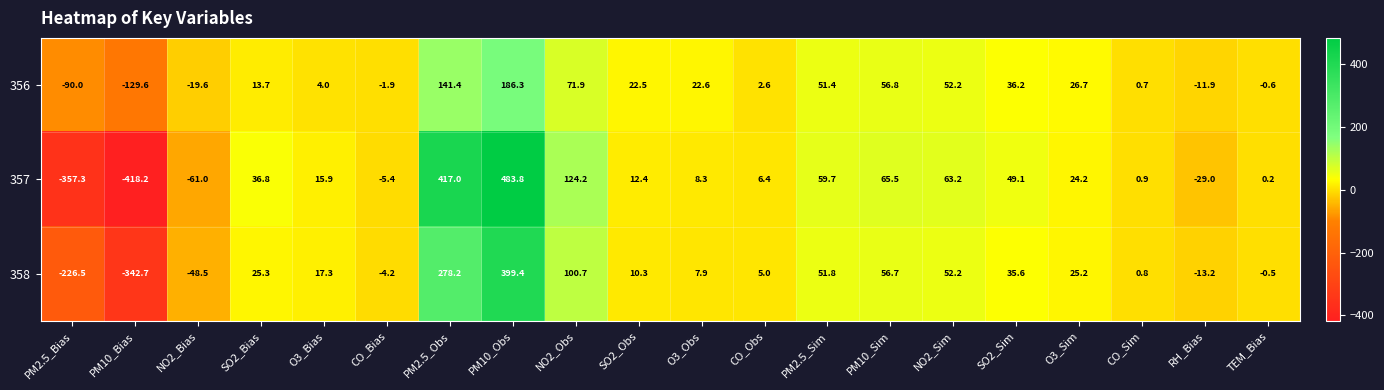

At which category is the sum across all series the highest?

PM10_Obs